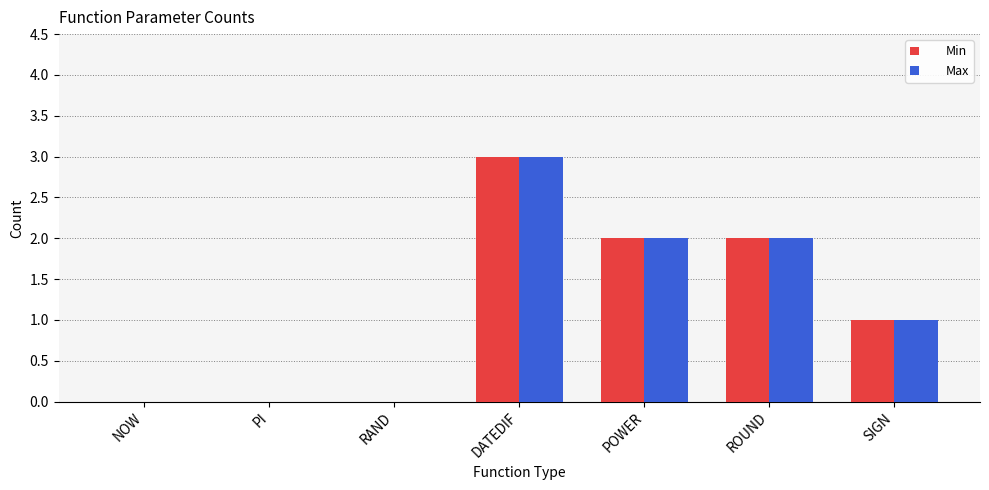

At which category is the sum across all series the highest?

DATEDIF